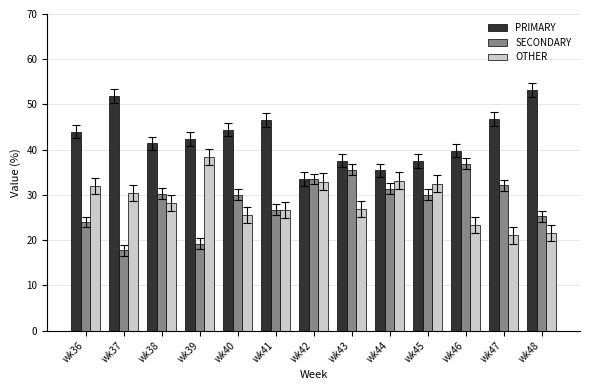

What is the difference between the second highest and second lowest values in the OTHER series?

11.7